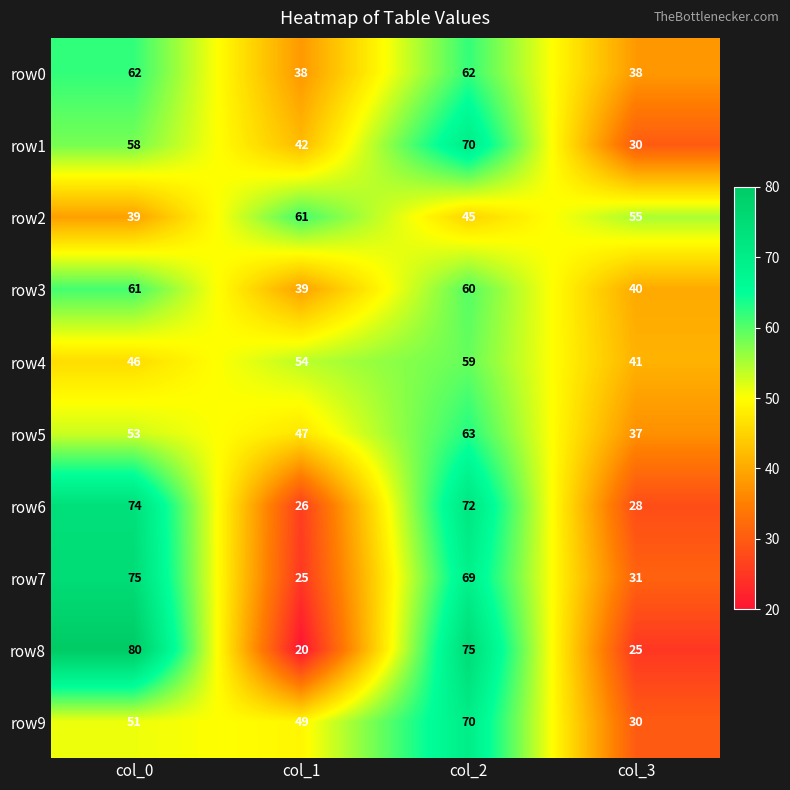

The value of row6 at col_1 is 26. True or false?

True